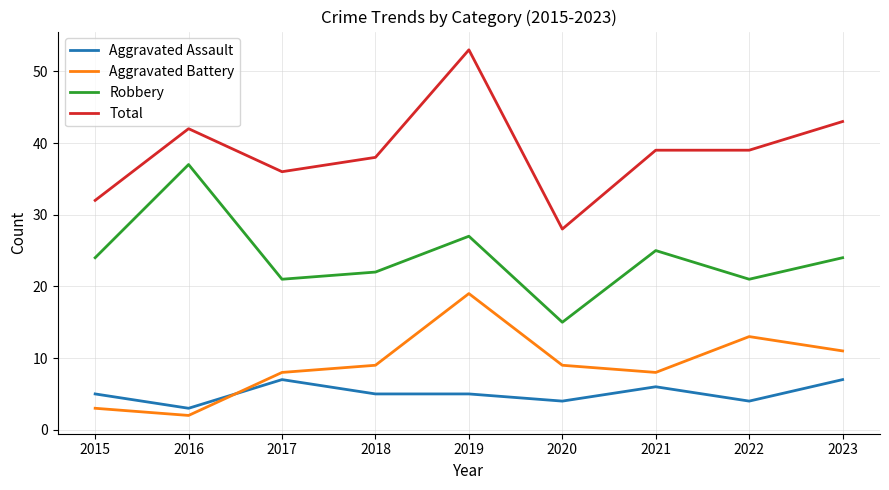

Which series changed the most between 2019 and 2021?

Total